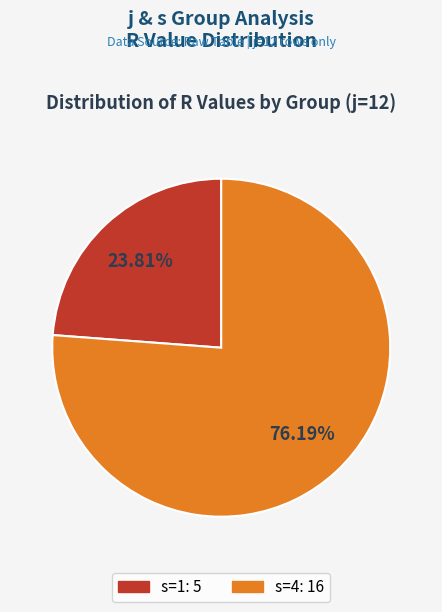

Is there a majority slice in this chart?

Yes